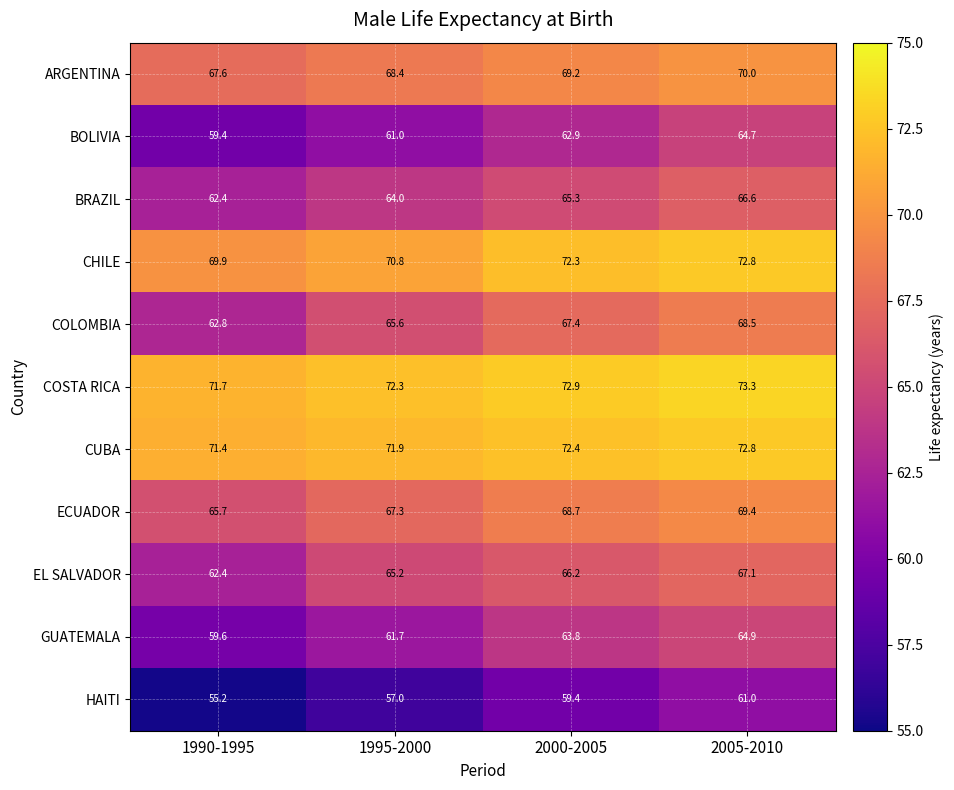

At which label does COSTA RICA reach its peak?

2005-2010